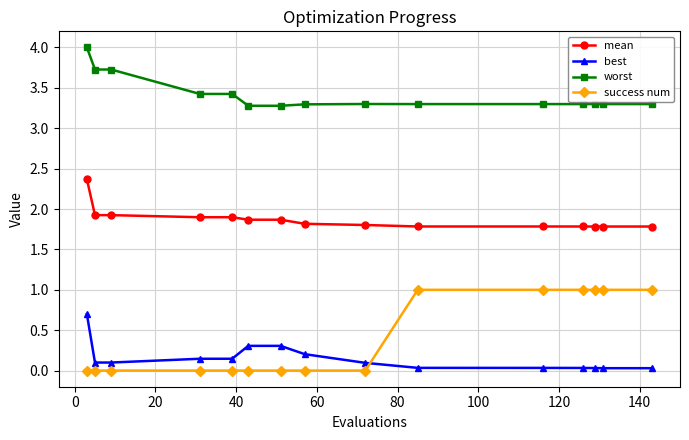

What is the sum of all worst values?

51.3